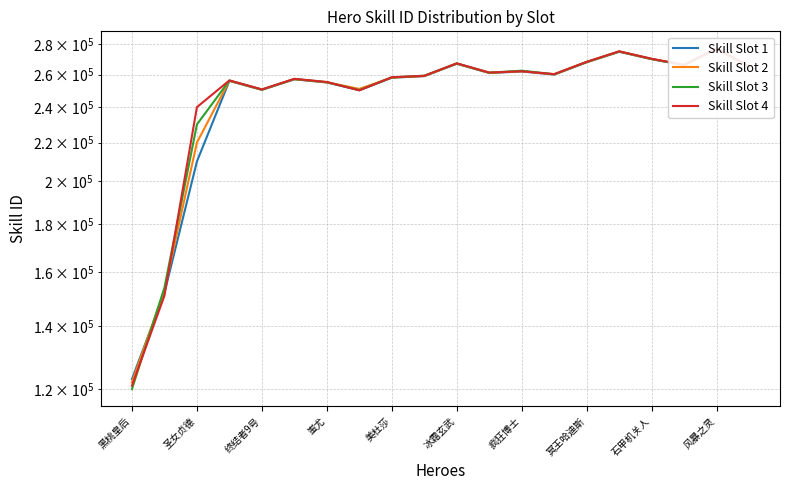

Rank the series by their average value, from lowest to highest.

Skill Slot 1, Skill Slot 2, Skill Slot 3, Skill Slot 4